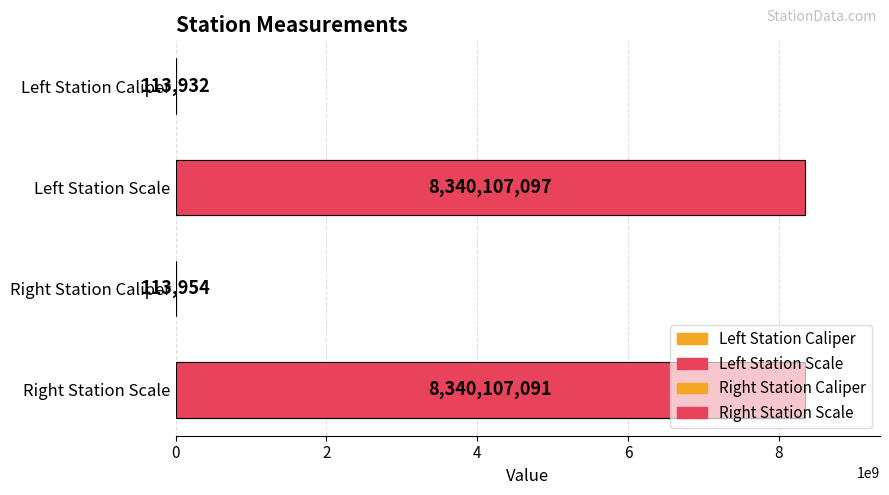

Reading left to right, transcribe all the data shown in this chart.

113932	8340107097	113954	8340107091